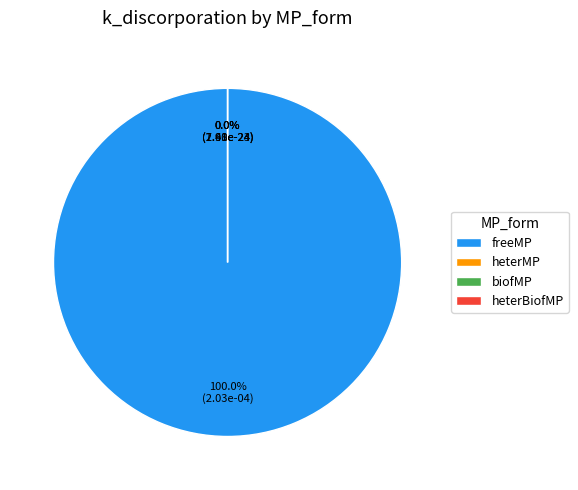

How many segments does this pie chart have?

4